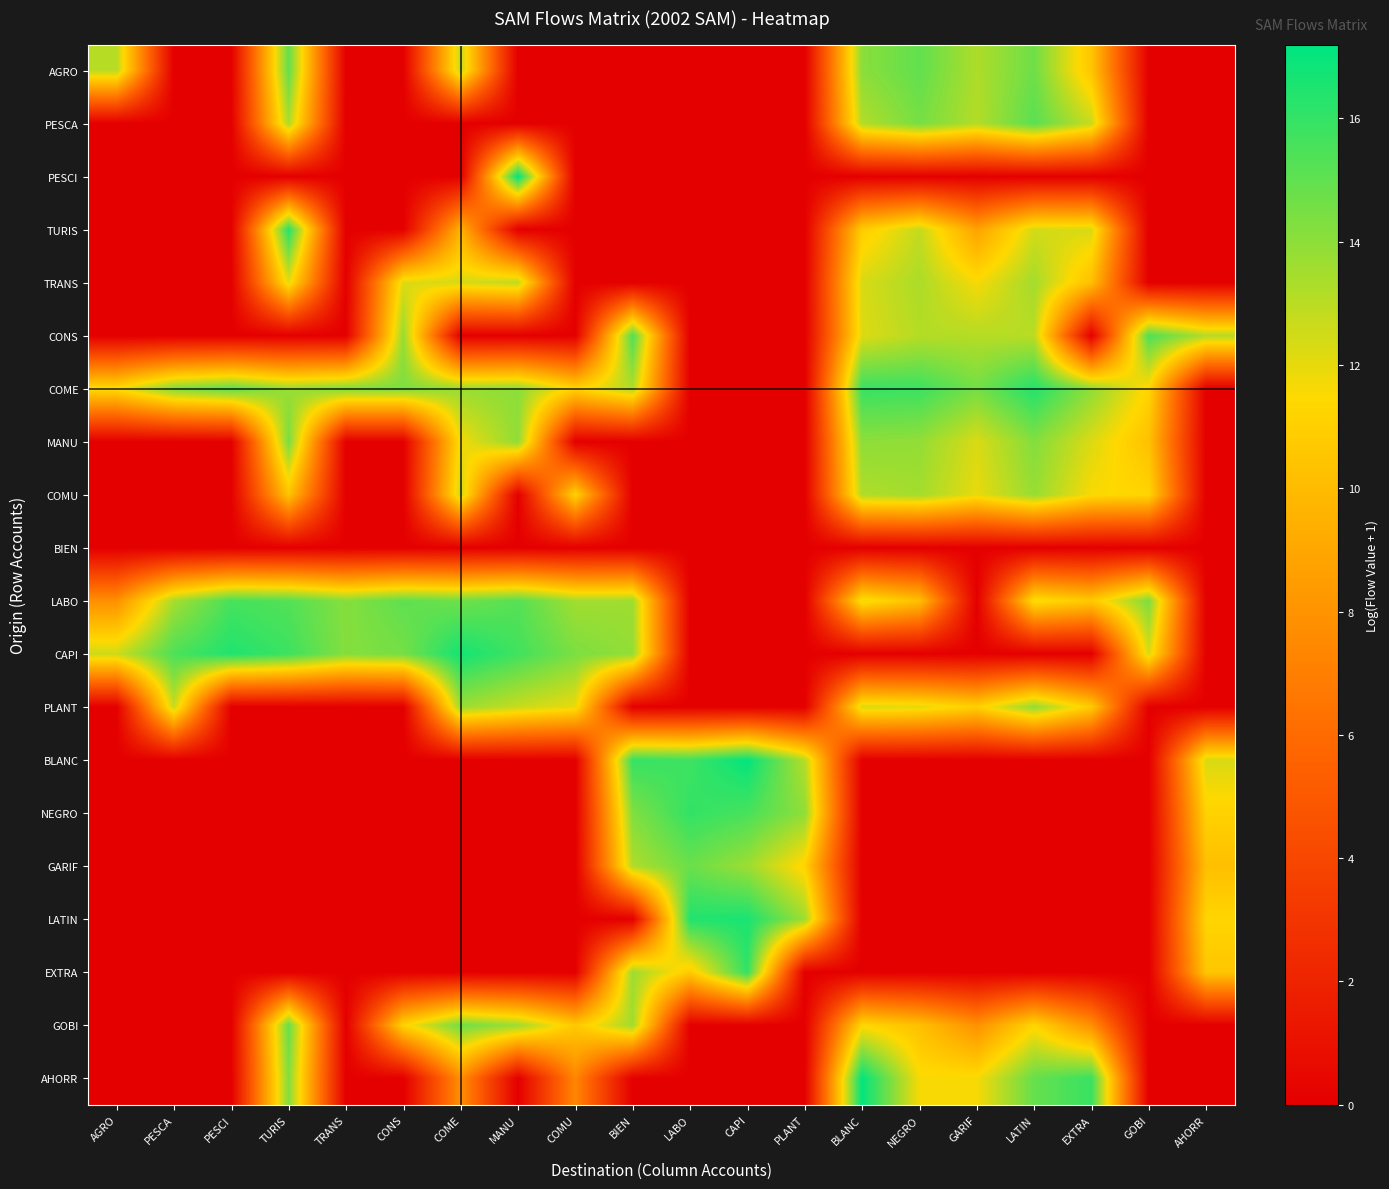

Reading right to left, list all the values displayed in this chart.

AGRO: AHORR=0.0	GOBI=0.0	EXTRA=10.5	LATIN=14.7	GARIF=13.3	NEGRO=15.0	BLANC=14.1	PLANT=0.0	CAPI=0.0	LABO=0.0	BIEN=0.0	COMU=0.0	MANU=0.0	COME=12.8	CONS=0.0	TRANS=0.0	TURIS=15.0	PESCI=0.0	PESCA=0.0	AGRO=13.1
PESCA: AHORR=0.0	GOBI=0.0	EXTRA=12.7	LATIN=15.2	GARIF=13.1	NEGRO=14.5	BLANC=13.2	PLANT=0.0	CAPI=0.0	LABO=0.0	BIEN=0.0	COMU=0.0	MANU=0.0	COME=0.0	CONS=0.0	TRANS=0.0	TURIS=13.3	PESCI=0.0	PESCA=0.0	AGRO=0.0
PESCI: AHORR=0.0	GOBI=0.0	EXTRA=0.0	LATIN=0.0	GARIF=0.0	NEGRO=0.0	BLANC=0.0	PLANT=0.0	CAPI=0.0	LABO=0.0	BIEN=0.0	COMU=0.0	MANU=17.2	COME=0.0	CONS=0.0	TRANS=0.0	TURIS=0.0	PESCI=0.0	PESCA=0.0	AGRO=0.0
TURIS: AHORR=0.0	GOBI=0.0	EXTRA=12.3	LATIN=12.4	GARIF=8.8	NEGRO=12.8	BLANC=10.9	PLANT=0.0	CAPI=0.0	LABO=0.0	BIEN=0.0	COMU=0.0	MANU=0.0	COME=9.5	CONS=0.0	TRANS=0.0	TURIS=16.3	PESCI=0.0	PESCA=0.0	AGRO=0.0
TRANS: AHORR=0.0	GOBI=0.0	EXTRA=10.2	LATIN=13.5	GARIF=11.6	NEGRO=13.3	BLANC=12.3	PLANT=0.0	CAPI=0.0	LABO=0.0	BIEN=0.0	COMU=0.0	MANU=12.9	COME=12.4	CONS=12.2	TRANS=0.0	TURIS=12.0	PESCI=0.0	PESCA=0.0	AGRO=0.0
CONS: AHORR=13.1	GOBI=15.4	EXTRA=0.0	LATIN=13.0	GARIF=13.1	NEGRO=13.1	BLANC=12.2	PLANT=0.0	CAPI=0.0	LABO=0.0	BIEN=15.4	COMU=0.0	MANU=0.0	COME=0.0	CONS=13.8	TRANS=0.0	TURIS=0.0	PESCI=0.0	PESCA=0.0	AGRO=0.0
COME: AHORR=0.0	GOBI=11.3	EXTRA=14.0	LATIN=16.4	GARIF=14.6	NEGRO=15.8	BLANC=15.9	PLANT=0.0	CAPI=0.0	LABO=0.0	BIEN=13.2	COMU=11.2	MANU=14.0	COME=13.7	CONS=14.4	TRANS=14.3	TURIS=13.8	PESCI=15.1	PESCA=14.3	AGRO=11.6
MANU: AHORR=0.0	GOBI=10.3	EXTRA=12.3	LATIN=14.2	GARIF=12.3	NEGRO=13.9	BLANC=14.0	PLANT=0.0	CAPI=0.0	LABO=0.0	BIEN=0.0	COMU=0.0	MANU=13.9	COME=11.7	CONS=0.0	TRANS=0.0	TURIS=14.5	PESCI=0.0	PESCA=0.0	AGRO=0.0
COMU: AHORR=0.0	GOBI=11.3	EXTRA=11.6	LATIN=13.8	GARIF=12.0	NEGRO=13.5	BLANC=13.2	PLANT=0.0	CAPI=0.0	LABO=0.0	BIEN=0.0	COMU=11.2	MANU=0.0	COME=12.6	CONS=0.0	TRANS=0.0	TURIS=10.4	PESCI=0.0	PESCA=0.0	AGRO=0.0
BIEN: AHORR=0.0	GOBI=0.0	EXTRA=0.0	LATIN=0.0	GARIF=0.0	NEGRO=0.0	BLANC=0.0	PLANT=0.0	CAPI=0.0	LABO=0.0	BIEN=0.0	COMU=0.0	MANU=0.0	COME=0.0	CONS=0.0	TRANS=0.0	TURIS=0.0	PESCI=0.0	PESCA=0.0	AGRO=0.0
LABO: AHORR=0.0	GOBI=14.3	EXTRA=10.7	LATIN=11.8	GARIF=0.0	NEGRO=10.2	BLANC=11.9	PLANT=0.0	CAPI=0.0	LABO=0.0	BIEN=13.6	COMU=13.6	MANU=15.2	COME=14.7	CONS=15.0	TRANS=14.2	TURIS=15.3	PESCI=15.6	PESCA=13.5	AGRO=7.9
CAPI: AHORR=0.0	GOBI=12.3	EXTRA=0.0	LATIN=0.0	GARIF=0.0	NEGRO=0.0	BLANC=0.0	PLANT=0.0	CAPI=0.0	LABO=0.0	BIEN=13.8	COMU=14.4	MANU=15.7	COME=16.7	CONS=14.5	TRANS=14.2	TURIS=15.8	PESCI=16.5	PESCA=15.5	AGRO=12.6
PLANT: AHORR=0.0	GOBI=0.0	EXTRA=10.7	LATIN=13.9	GARIF=11.0	NEGRO=12.1	BLANC=12.3	PLANT=0.0	CAPI=0.0	LABO=0.0	BIEN=0.0	COMU=11.9	MANU=12.7	COME=13.7	CONS=0.0	TRANS=0.0	TURIS=0.0	PESCI=0.0	PESCA=12.7	AGRO=0.0
BLANC: AHORR=12.3	GOBI=0.0	EXTRA=0.0	LATIN=0.0	GARIF=0.0	NEGRO=0.0	BLANC=0.0	PLANT=13.1	CAPI=17.1	LABO=15.8	BIEN=16.0	COMU=0.0	MANU=0.0	COME=0.0	CONS=0.0	TRANS=0.0	TURIS=0.0	PESCI=0.0	PESCA=0.0	AGRO=0.0
NEGRO: AHORR=11.1	GOBI=0.0	EXTRA=0.0	LATIN=0.0	GARIF=0.0	NEGRO=0.0	BLANC=0.0	PLANT=14.0	CAPI=15.5	LABO=16.0	BIEN=14.3	COMU=0.0	MANU=0.0	COME=0.0	CONS=0.0	TRANS=0.0	TURIS=0.0	PESCI=0.0	PESCA=0.0	AGRO=0.0
GARIF: AHORR=10.2	GOBI=0.0	EXTRA=0.0	LATIN=0.0	GARIF=0.0	NEGRO=0.0	BLANC=0.0	PLANT=11.2	CAPI=13.7	LABO=14.8	BIEN=13.2	COMU=0.0	MANU=0.0	COME=0.0	CONS=0.0	TRANS=0.0	TURIS=0.0	PESCI=0.0	PESCA=0.0	AGRO=0.0
LATIN: AHORR=11.3	GOBI=0.0	EXTRA=0.0	LATIN=0.0	GARIF=0.0	NEGRO=0.0	BLANC=0.0	PLANT=13.6	CAPI=16.6	LABO=16.4	BIEN=0.0	COMU=0.0	MANU=0.0	COME=0.0	CONS=0.0	TRANS=0.0	TURIS=0.0	PESCI=0.0	PESCA=0.0	AGRO=0.0
EXTRA: AHORR=10.6	GOBI=0.0	EXTRA=0.0	LATIN=0.0	GARIF=0.0	NEGRO=0.0	BLANC=0.0	PLANT=0.0	CAPI=16.1	LABO=10.8	BIEN=13.7	COMU=0.0	MANU=0.0	COME=0.0	CONS=0.0	TRANS=0.0	TURIS=0.0	PESCI=0.0	PESCA=0.0	AGRO=0.0
GOBI: AHORR=0.0	GOBI=0.0	EXTRA=7.8	LATIN=11.3	GARIF=7.9	NEGRO=10.2	BLANC=11.4	PLANT=0.0	CAPI=0.0	LABO=0.0	BIEN=13.5	COMU=10.6	MANU=13.6	COME=14.7	CONS=11.2	TRANS=0.0	TURIS=14.9	PESCI=0.0	PESCA=0.0	AGRO=0.0
AHORR: AHORR=0.0	GOBI=0.0	EXTRA=15.9	LATIN=14.9	GARIF=11.6	NEGRO=11.6	BLANC=17.1	PLANT=0.0	CAPI=0.0	LABO=0.0	BIEN=0.0	COMU=7.4	MANU=0.0	COME=7.8	CONS=0.0	TRANS=0.0	TURIS=14.2	PESCI=0.0	PESCA=0.0	AGRO=0.0